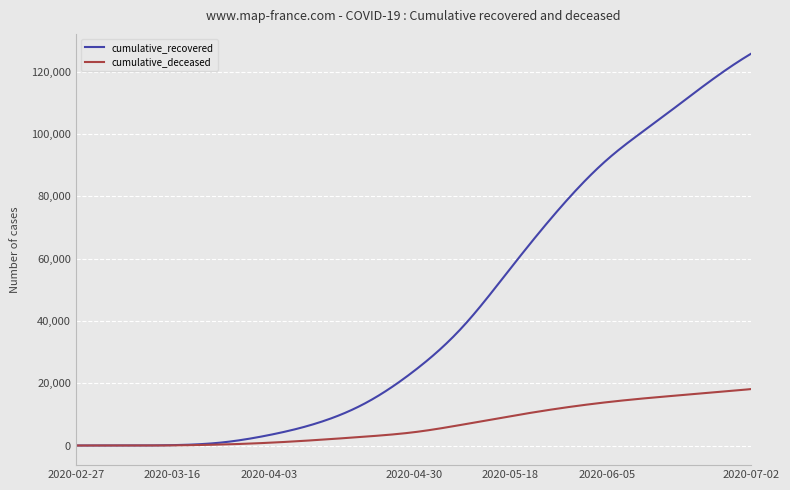

Which series has the largest range (max minus min)?

cumulative_recovered